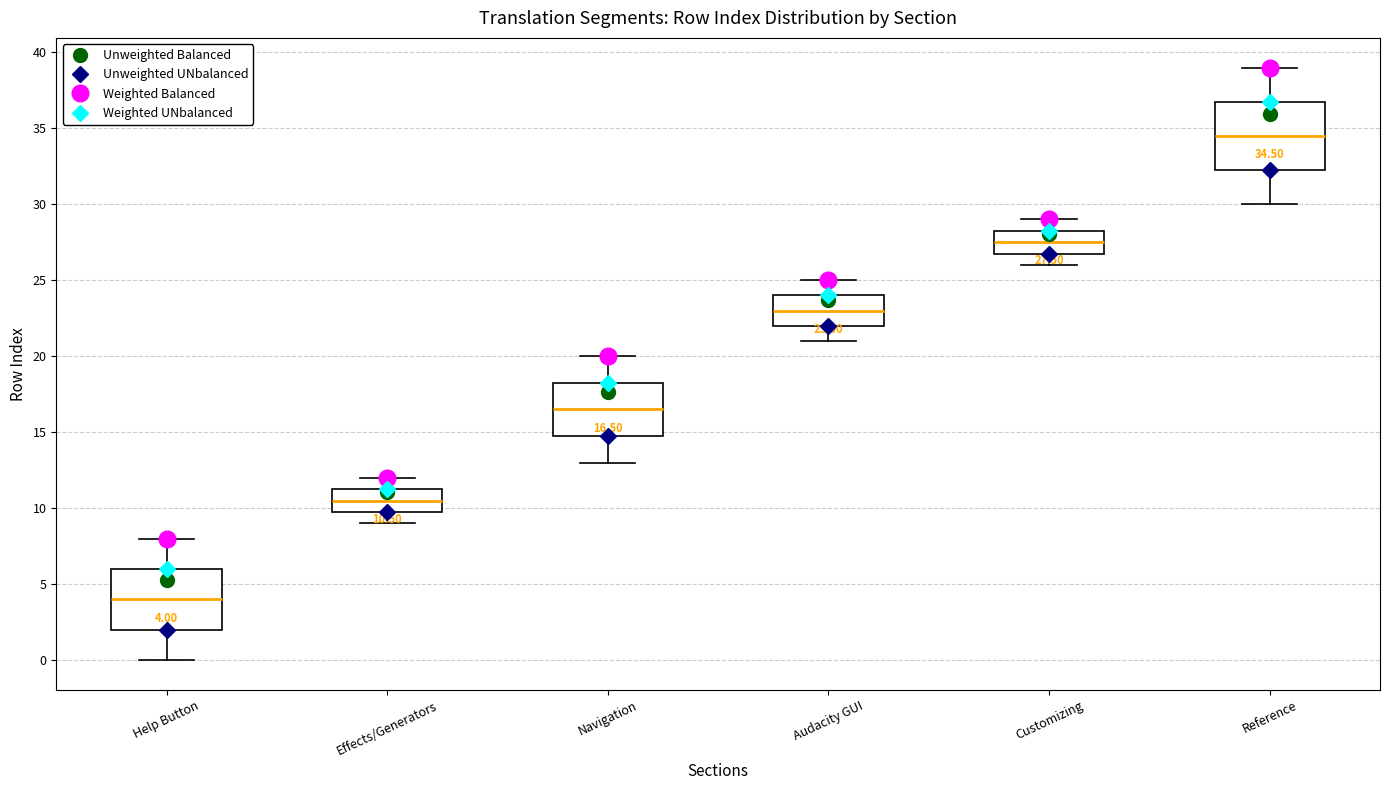

Which box has the highest median line?

Reference